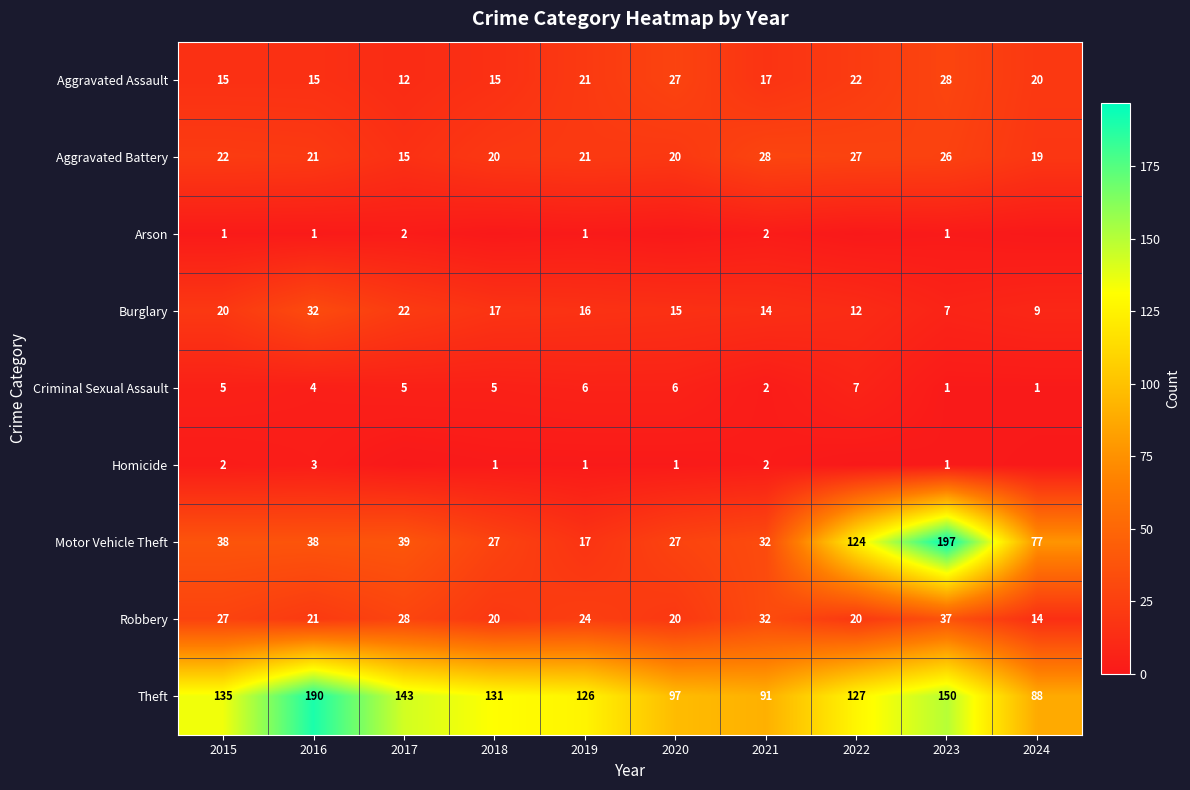

What is the difference between the maximum and minimum values in the Motor Vehicle Theft series?

180